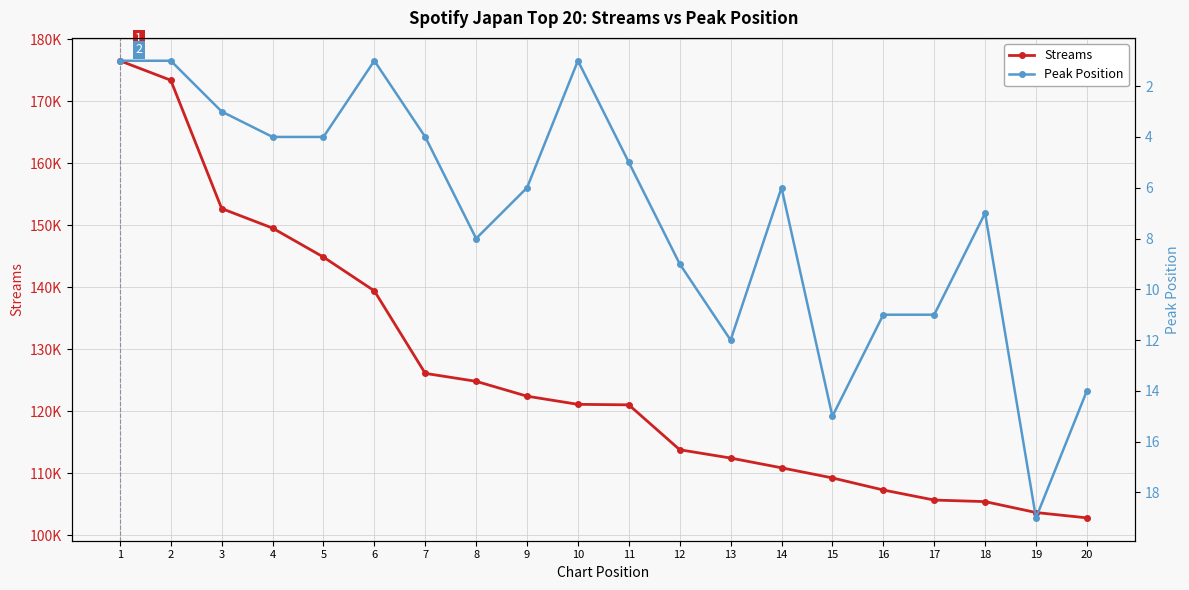

What is the maximum value for Streams?

176552